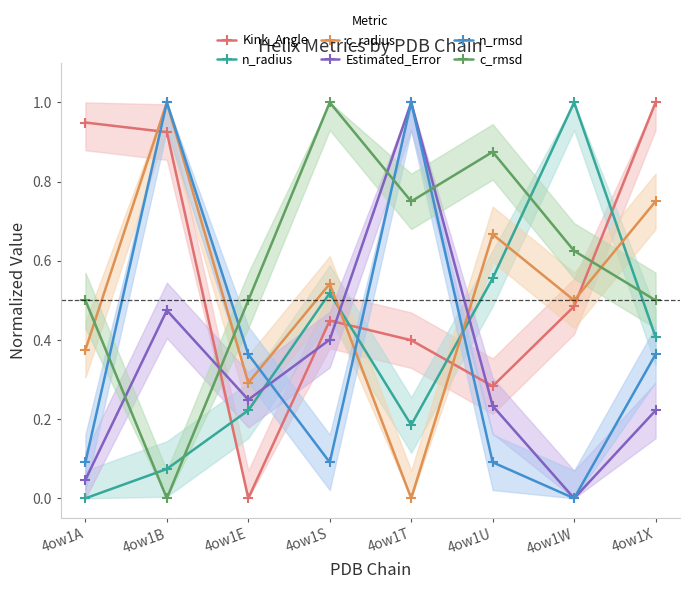

Reading left to right, list all the values displayed in this chart.

Kink_Angle: 0.9	0.9	0.0	0.4	0.4	0.3	0.5	1.0
n_radius: 0.0	0.1	0.2	0.5	0.2	0.6	1.0	0.4
c_radius: 0.4	1.0	0.3	0.5	0.0	0.7	0.5	0.8
Estimated_Error: 0.0	0.5	0.2	0.4	1.0	0.2	0.0	0.2
n_rmsd: 0.1	1.0	0.4	0.1	1.0	0.1	0.0	0.4
c_rmsd: 0.5	0.0	0.5	1.0	0.7	0.9	0.6	0.5